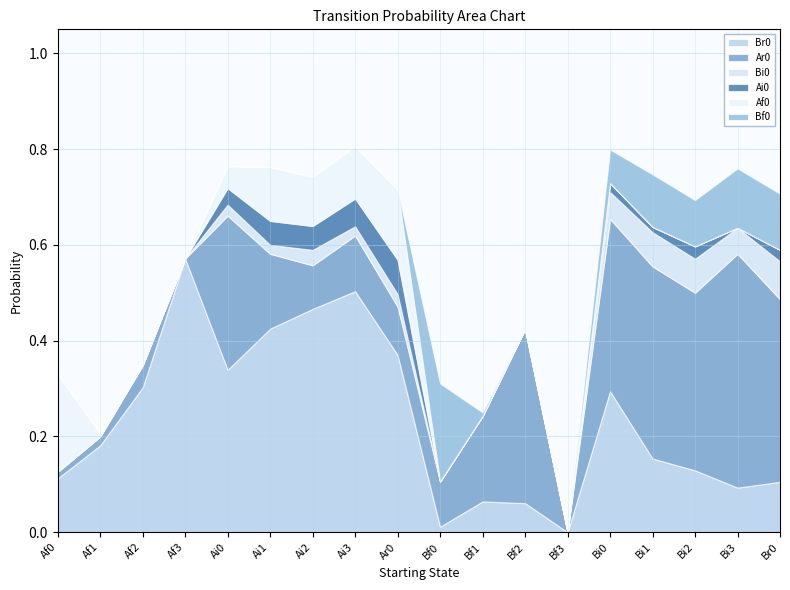

What is the label of the 8th point from the right?

Bf1